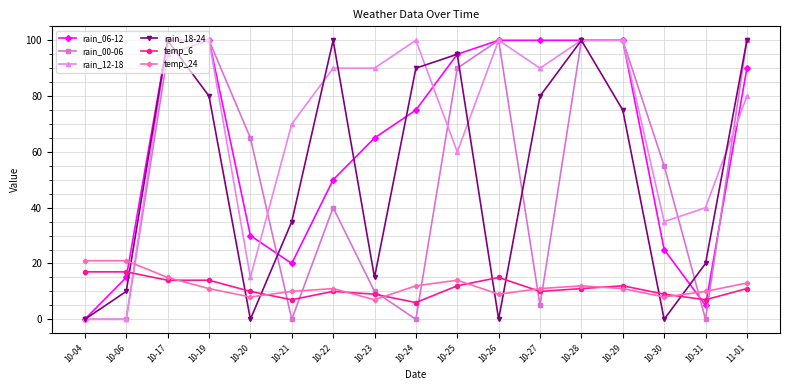

What is the difference between the second highest and minimum values in the temp_24 series?

14